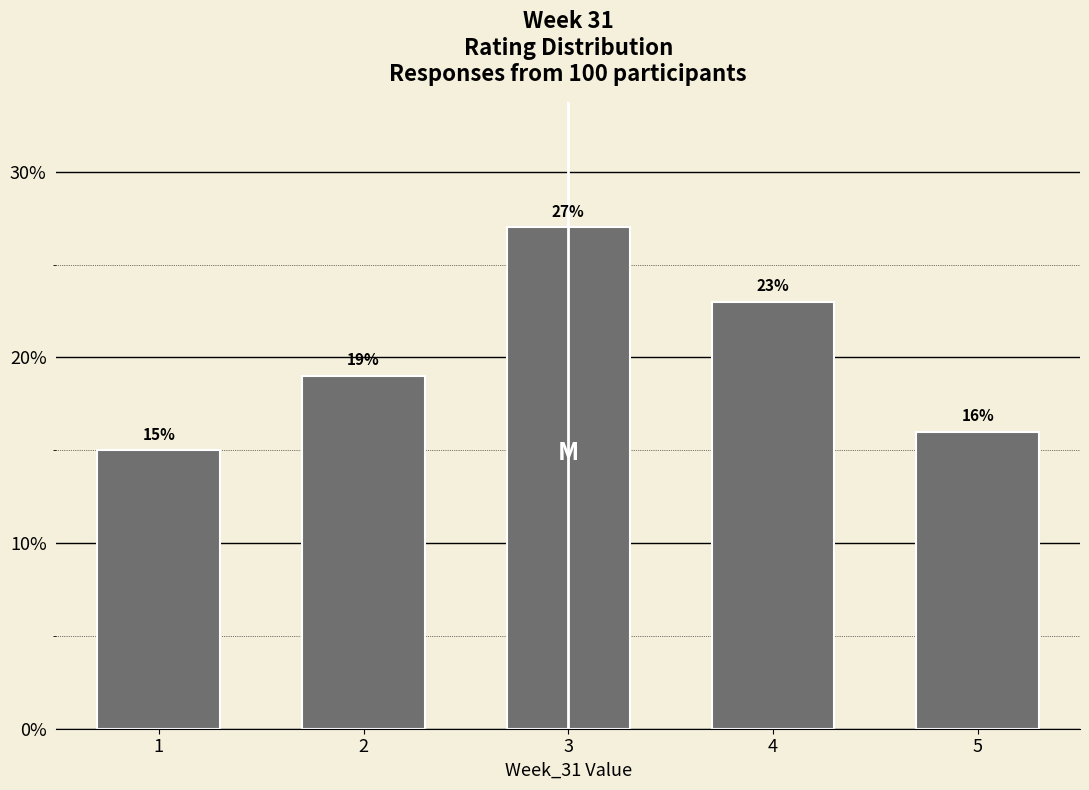

Reading left to right, transcribe all the data shown in this chart.

1=15	2=19	3=27	4=23	5=16